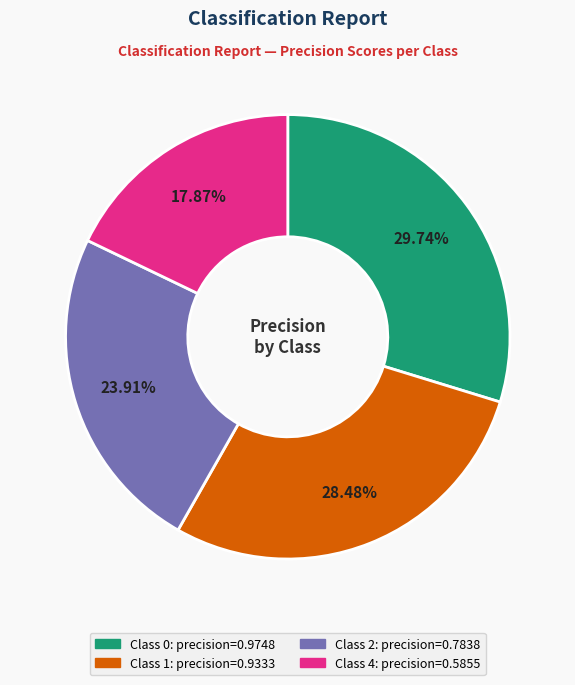

Is there any slice that represents more than half of the pie?

No